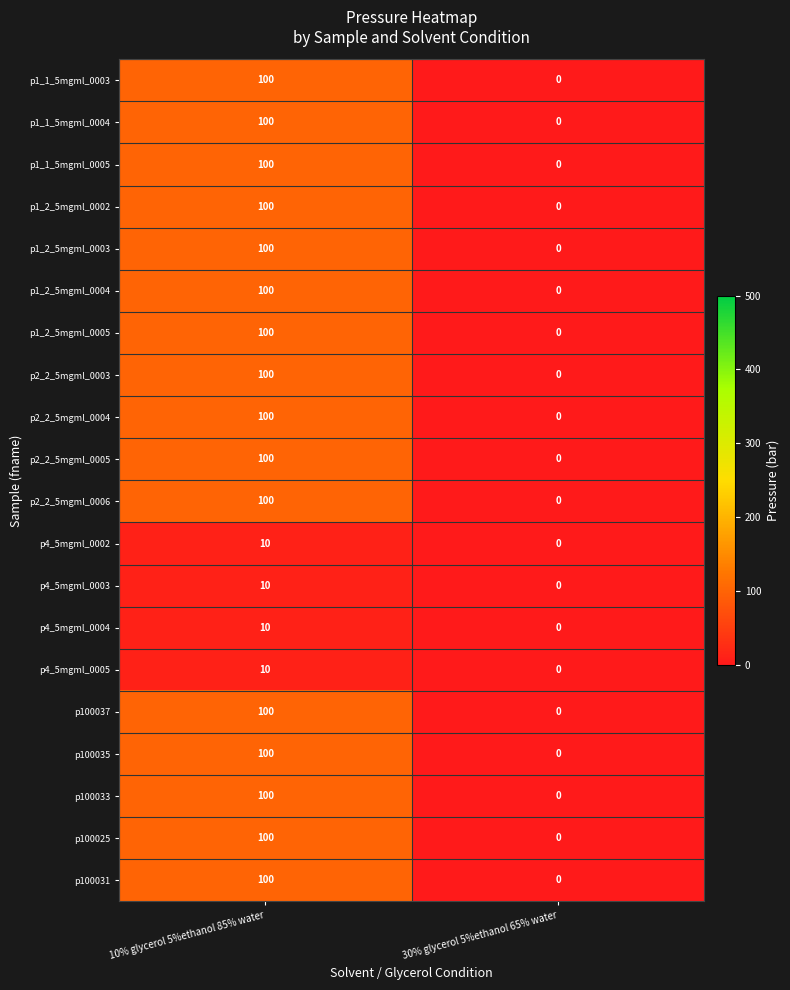

What is the difference between the p1_2_5mgml_0003 values at 30% glycerol 5%ethanol 65% water and 10% glycerol 5%ethanol 85% water?

100